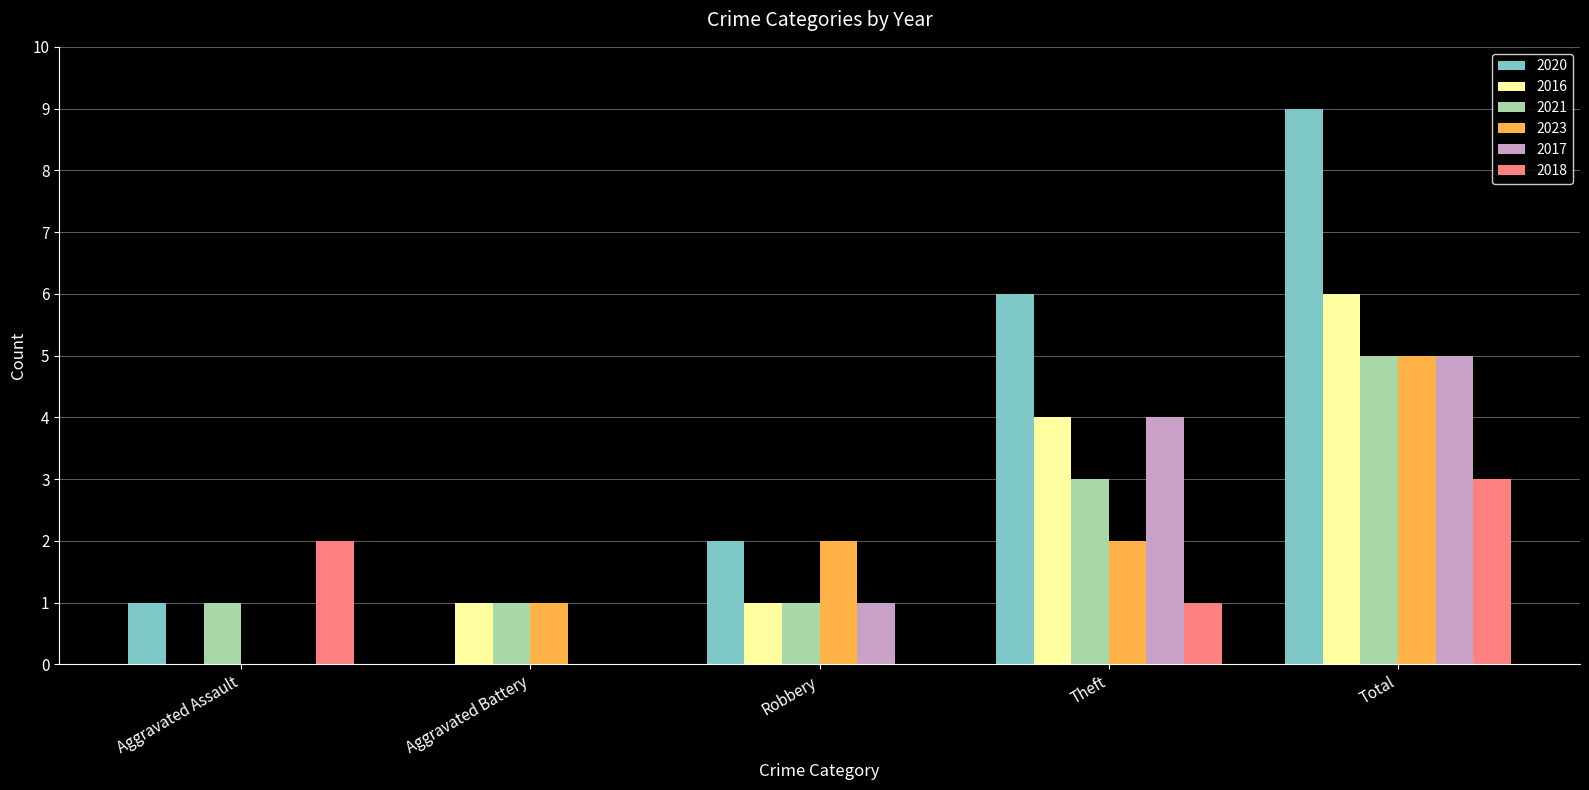

The value of 2017 at Theft is 4. True or false?

True